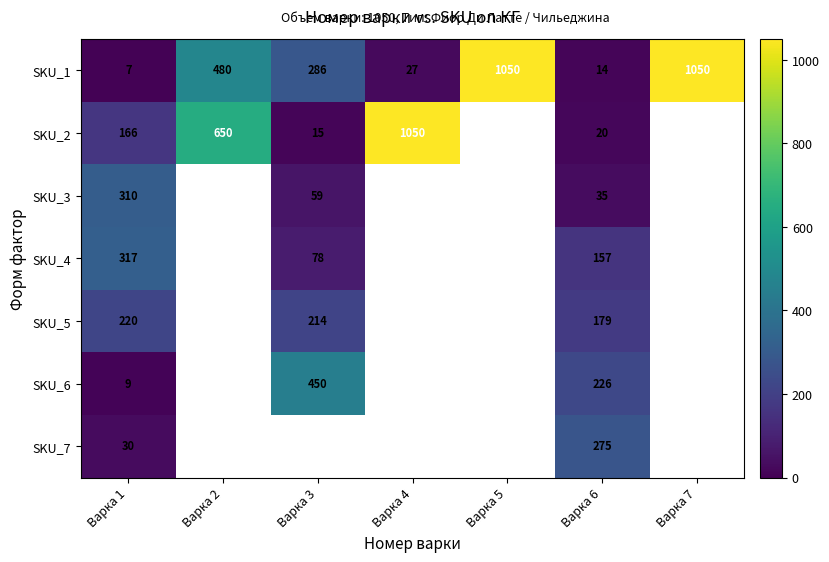

At Варка 1, list the series in order from smallest to largest.

SKU_1, SKU_6, SKU_7, SKU_2, SKU_5, SKU_3, SKU_4